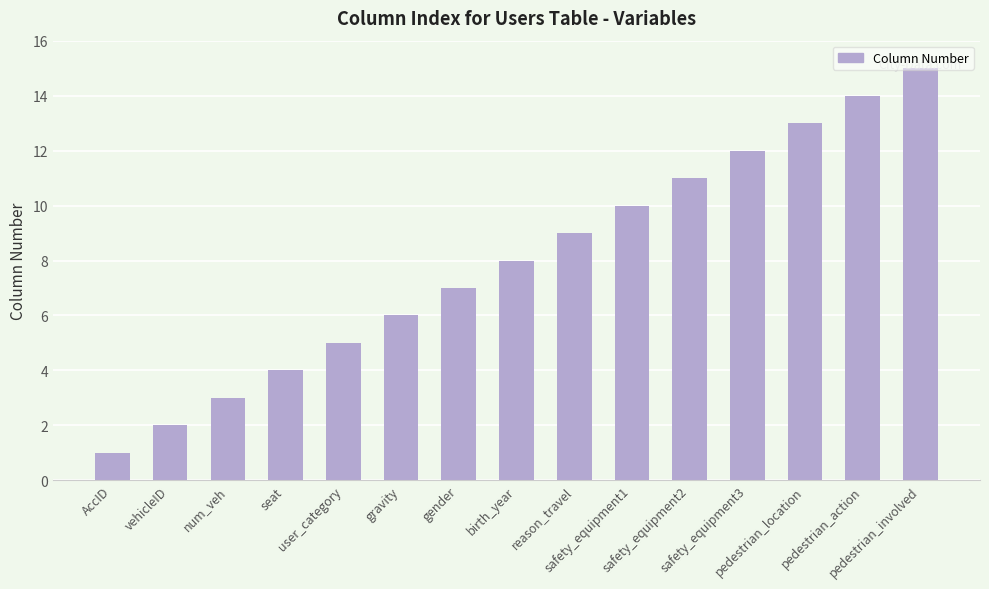

Is it true that the value at num_veh is 1?

False